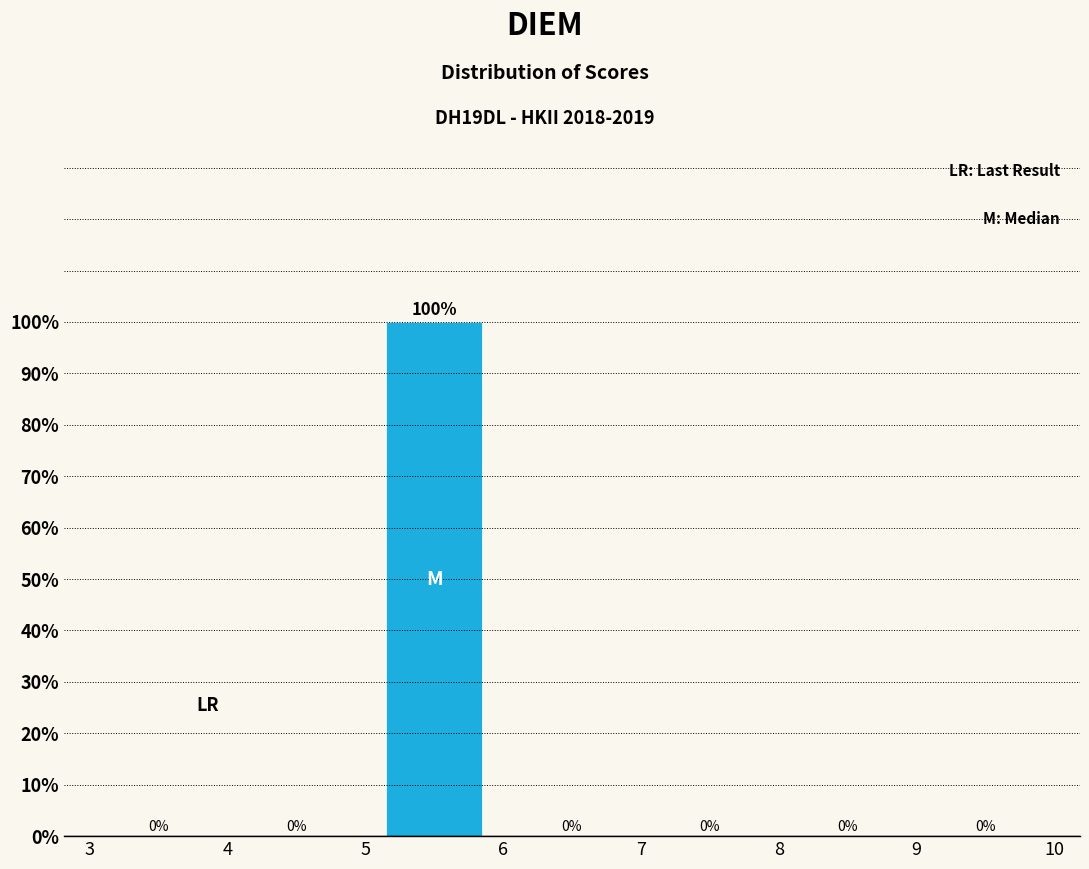

Over which range of the x-axis is the bar tallest?

5 to 6